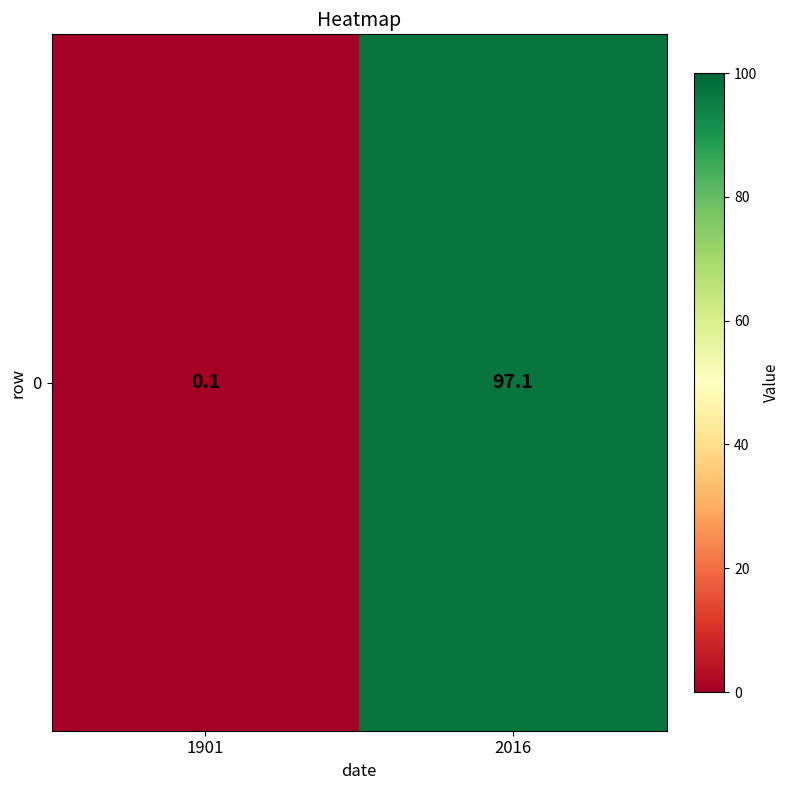

What is the minimum value shown in the chart?

0.1